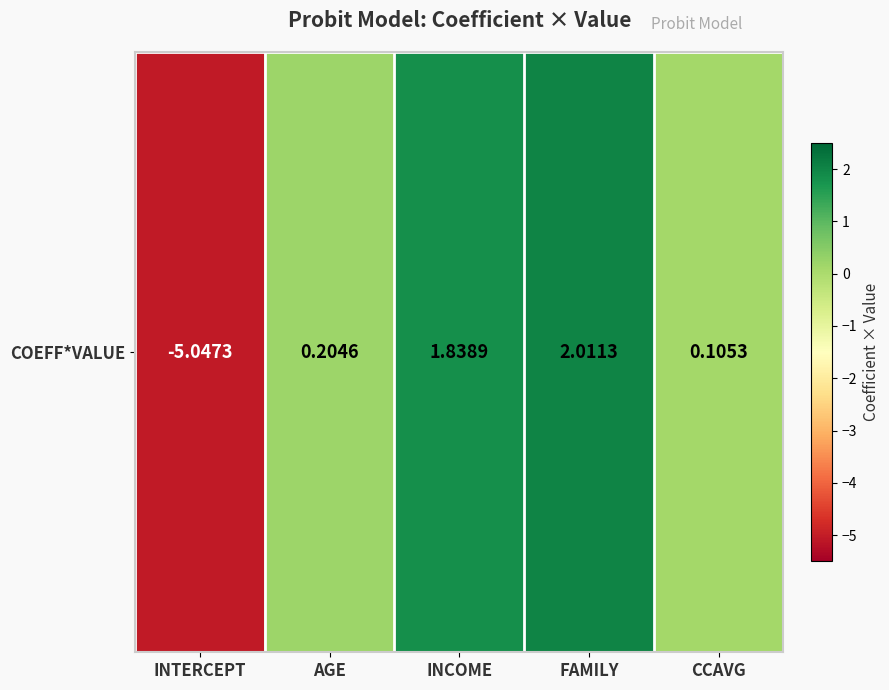

Which has a higher value, AGE or INTERCEPT?

AGE